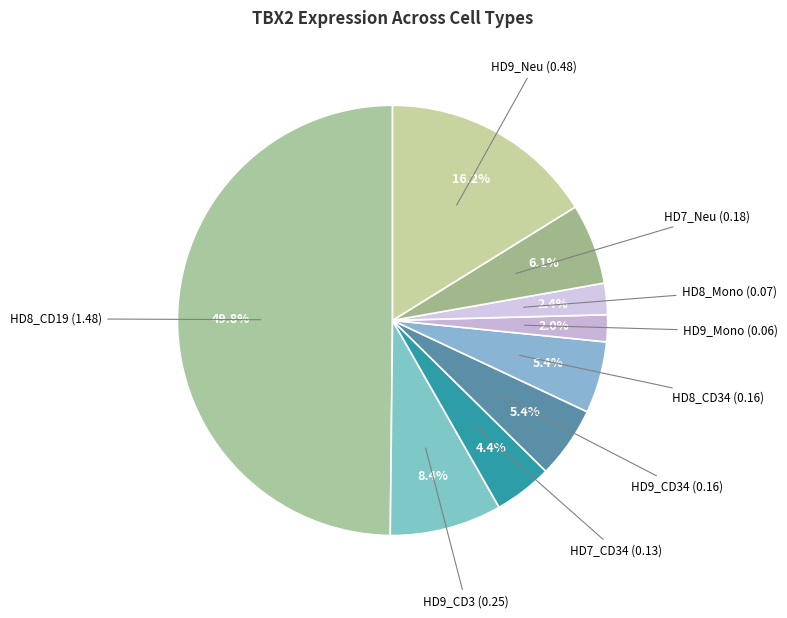

To the nearest percent, what portion does HD7_Neu (0.18) represent?

6%